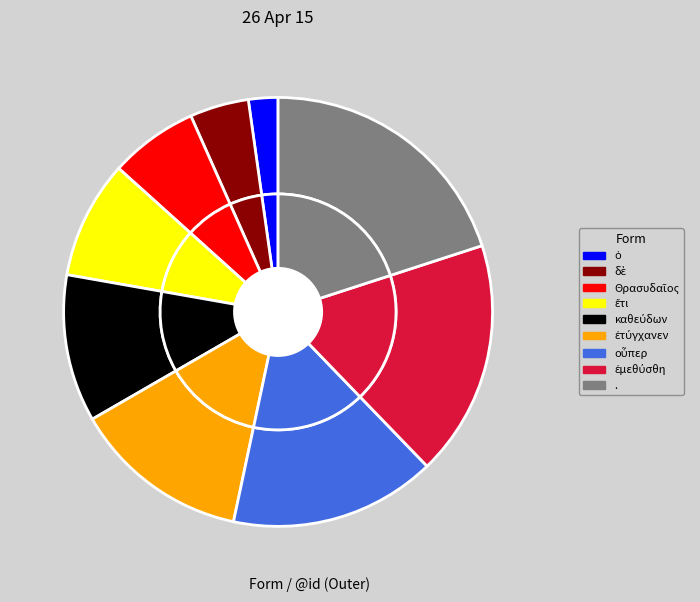

What percentage is NOT represented by οὗπερ?

84.4%